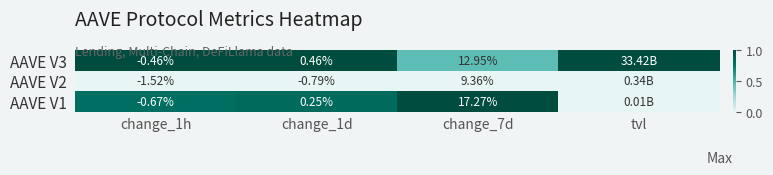

What is the total value across all series at change_1h?

-2.6